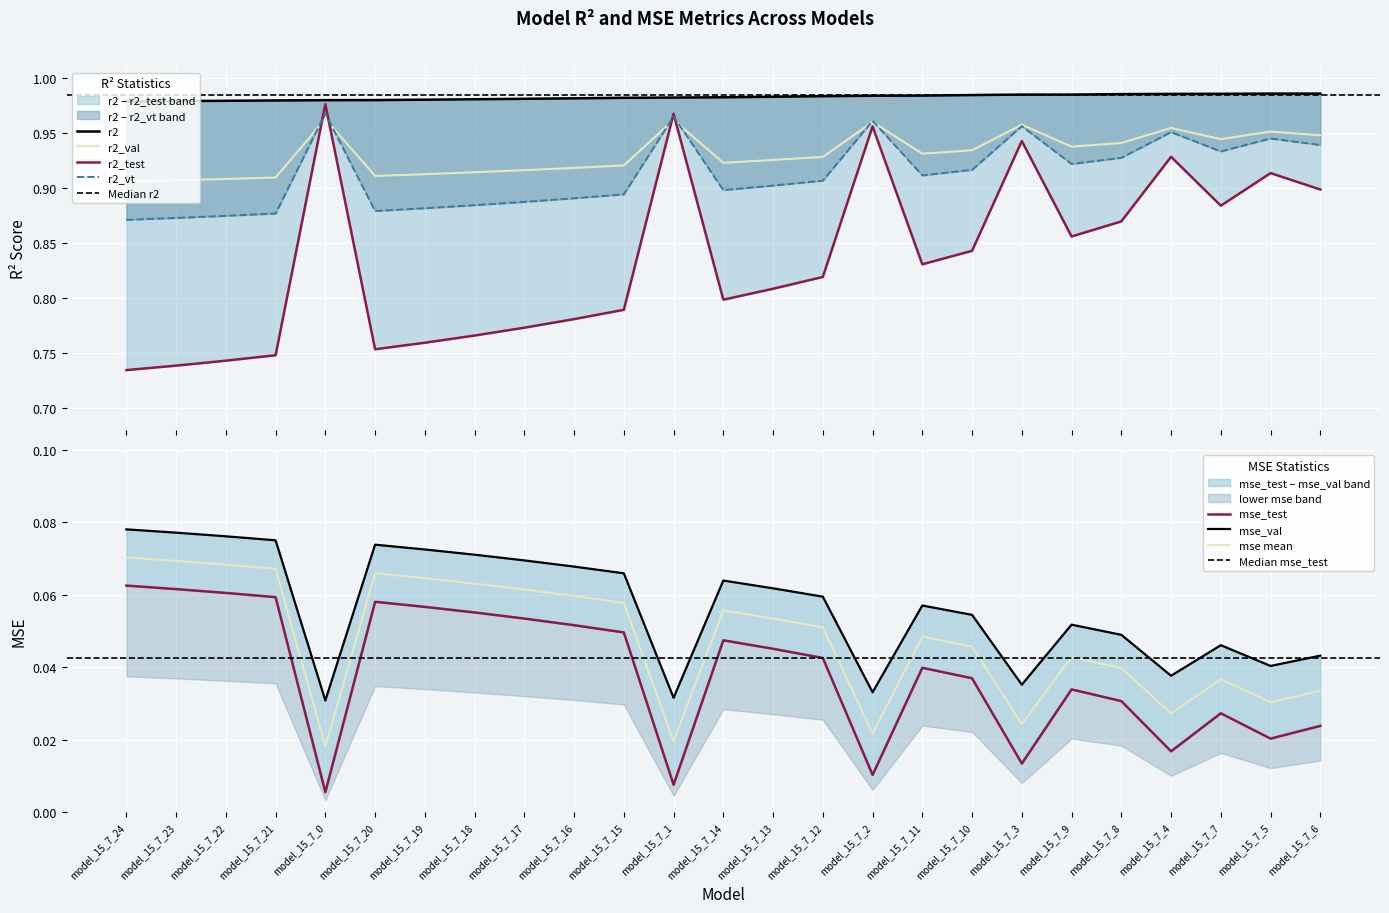

Reading left to right, transcribe all the data shown in this chart.

r2: model_15_7_24=1.0	model_15_7_23=1.0	model_15_7_22=1.0	model_15_7_21=1.0	model_15_7_0=1.0	model_15_7_20=1.0	model_15_7_19=1.0	model_15_7_18=1.0	model_15_7_17=1.0	model_15_7_16=1.0	model_15_7_15=1.0	model_15_7_1=1.0	model_15_7_14=1.0	model_15_7_13=1.0	model_15_7_12=1.0	model_15_7_2=1.0	model_15_7_11=1.0	model_15_7_10=1.0	model_15_7_3=1.0	model_15_7_9=1.0	model_15_7_8=1.0	model_15_7_4=1.0	model_15_7_7=1.0	model_15_7_5=1.0	model_15_7_6=1.0
r2_test: model_15_7_24=0.7	model_15_7_23=0.7	model_15_7_22=0.7	model_15_7_21=0.7	model_15_7_0=1.0	model_15_7_20=0.8	model_15_7_19=0.8	model_15_7_18=0.8	model_15_7_17=0.8	model_15_7_16=0.8	model_15_7_15=0.8	model_15_7_1=1.0	model_15_7_14=0.8	model_15_7_13=0.8	model_15_7_12=0.8	model_15_7_2=1.0	model_15_7_11=0.8	model_15_7_10=0.8	model_15_7_3=0.9	model_15_7_9=0.9	model_15_7_8=0.9	model_15_7_4=0.9	model_15_7_7=0.9	model_15_7_5=0.9	model_15_7_6=0.9
r2_val: model_15_7_24=0.9	model_15_7_23=0.9	model_15_7_22=0.9	model_15_7_21=0.9	model_15_7_0=1.0	model_15_7_20=0.9	model_15_7_19=0.9	model_15_7_18=0.9	model_15_7_17=0.9	model_15_7_16=0.9	model_15_7_15=0.9	model_15_7_1=1.0	model_15_7_14=0.9	model_15_7_13=0.9	model_15_7_12=0.9	model_15_7_2=1.0	model_15_7_11=0.9	model_15_7_10=0.9	model_15_7_3=1.0	model_15_7_9=0.9	model_15_7_8=0.9	model_15_7_4=1.0	model_15_7_7=0.9	model_15_7_5=1.0	model_15_7_6=0.9
r2_vt: model_15_7_24=0.9	model_15_7_23=0.9	model_15_7_22=0.9	model_15_7_21=0.9	model_15_7_0=1.0	model_15_7_20=0.9	model_15_7_19=0.9	model_15_7_18=0.9	model_15_7_17=0.9	model_15_7_16=0.9	model_15_7_15=0.9	model_15_7_1=1.0	model_15_7_14=0.9	model_15_7_13=0.9	model_15_7_12=0.9	model_15_7_2=1.0	model_15_7_11=0.9	model_15_7_10=0.9	model_15_7_3=1.0	model_15_7_9=0.9	model_15_7_8=0.9	model_15_7_4=1.0	model_15_7_7=0.9	model_15_7_5=0.9	model_15_7_6=0.9
mse_test: model_15_7_24=0.1	model_15_7_23=0.1	model_15_7_22=0.1	model_15_7_21=0.1	model_15_7_0=0.0	model_15_7_20=0.1	model_15_7_19=0.1	model_15_7_18=0.1	model_15_7_17=0.1	model_15_7_16=0.1	model_15_7_15=0.0	model_15_7_1=0.0	model_15_7_14=0.0	model_15_7_13=0.0	model_15_7_12=0.0	model_15_7_2=0.0	model_15_7_11=0.0	model_15_7_10=0.0	model_15_7_3=0.0	model_15_7_9=0.0	model_15_7_8=0.0	model_15_7_4=0.0	model_15_7_7=0.0	model_15_7_5=0.0	model_15_7_6=0.0
mse_val: model_15_7_24=0.1	model_15_7_23=0.1	model_15_7_22=0.1	model_15_7_21=0.1	model_15_7_0=0.0	model_15_7_20=0.1	model_15_7_19=0.1	model_15_7_18=0.1	model_15_7_17=0.1	model_15_7_16=0.1	model_15_7_15=0.1	model_15_7_1=0.0	model_15_7_14=0.1	model_15_7_13=0.1	model_15_7_12=0.1	model_15_7_2=0.0	model_15_7_11=0.1	model_15_7_10=0.1	model_15_7_3=0.0	model_15_7_9=0.1	model_15_7_8=0.0	model_15_7_4=0.0	model_15_7_7=0.0	model_15_7_5=0.0	model_15_7_6=0.0